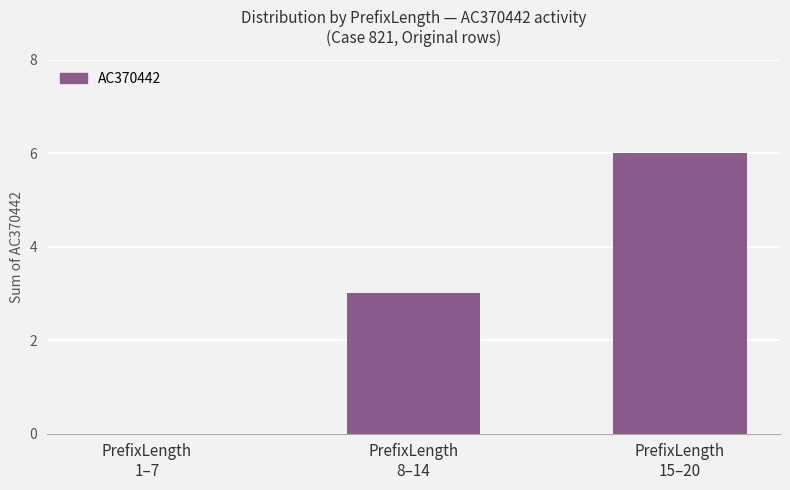

What is the change in value from PrefixLength
1–7 to PrefixLength
8–14?

+3